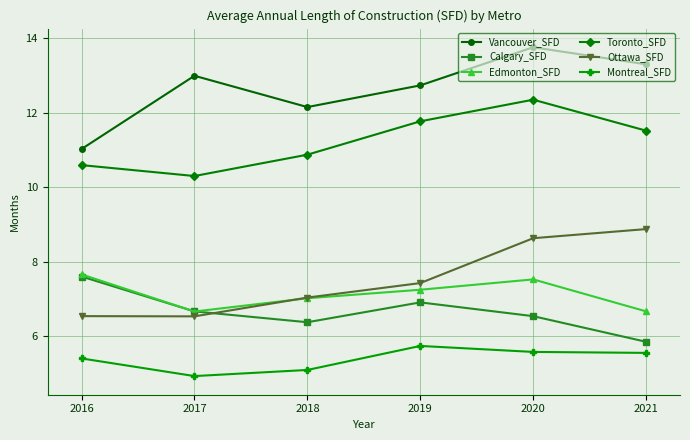

Is it true that Edmonton_SFD equals 6.7 at 2017?

True